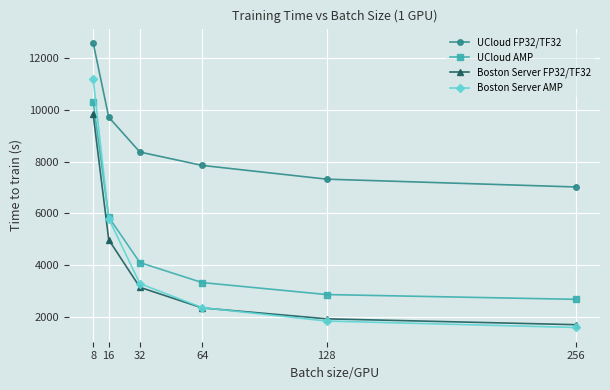

True or false: UCloud AMP and Boston Server FP32/TF32 intersect in this chart.

False